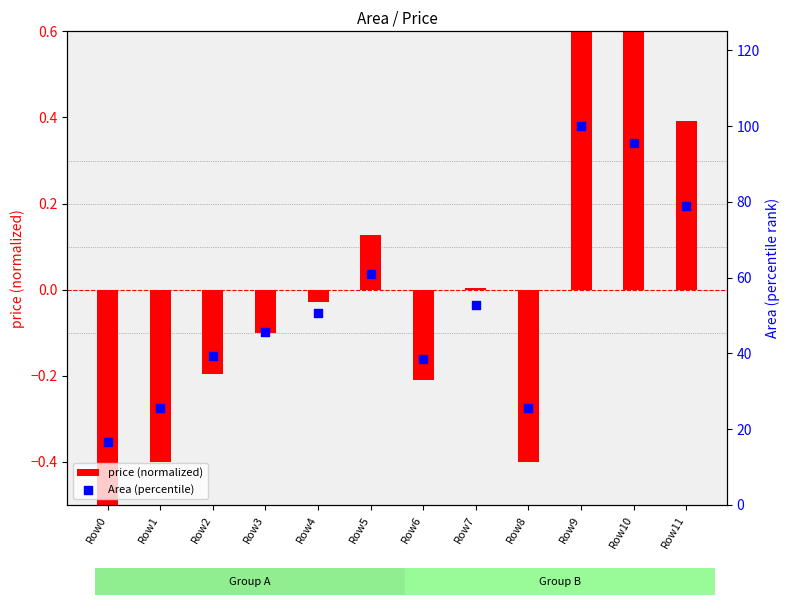

Which series reaches the minimum Y coordinate?

price (normalized)